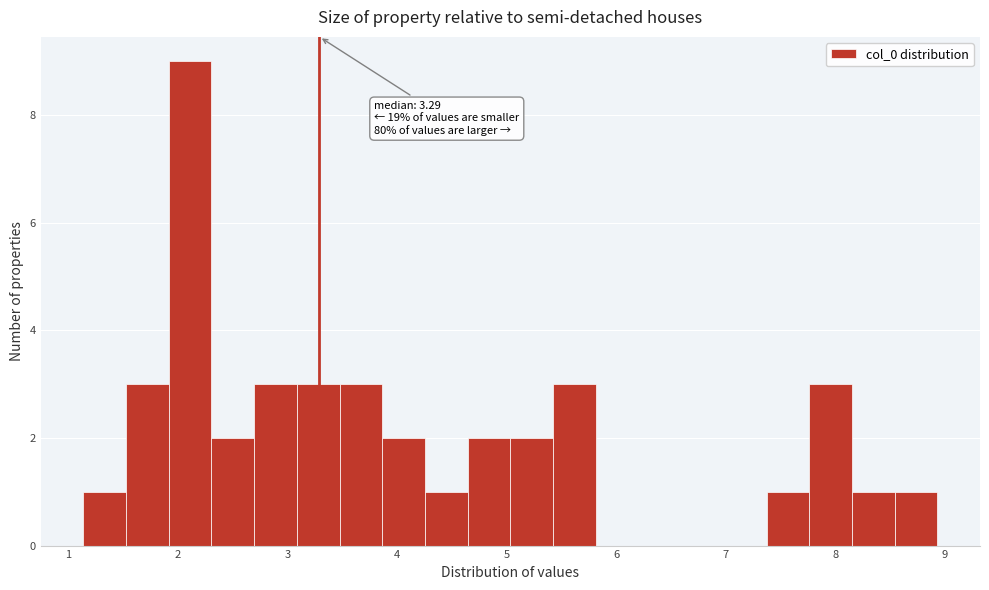

Around what value on the x-axis is the tallest bar? Give the approximate position of its centre, as read against the axis.

2.1